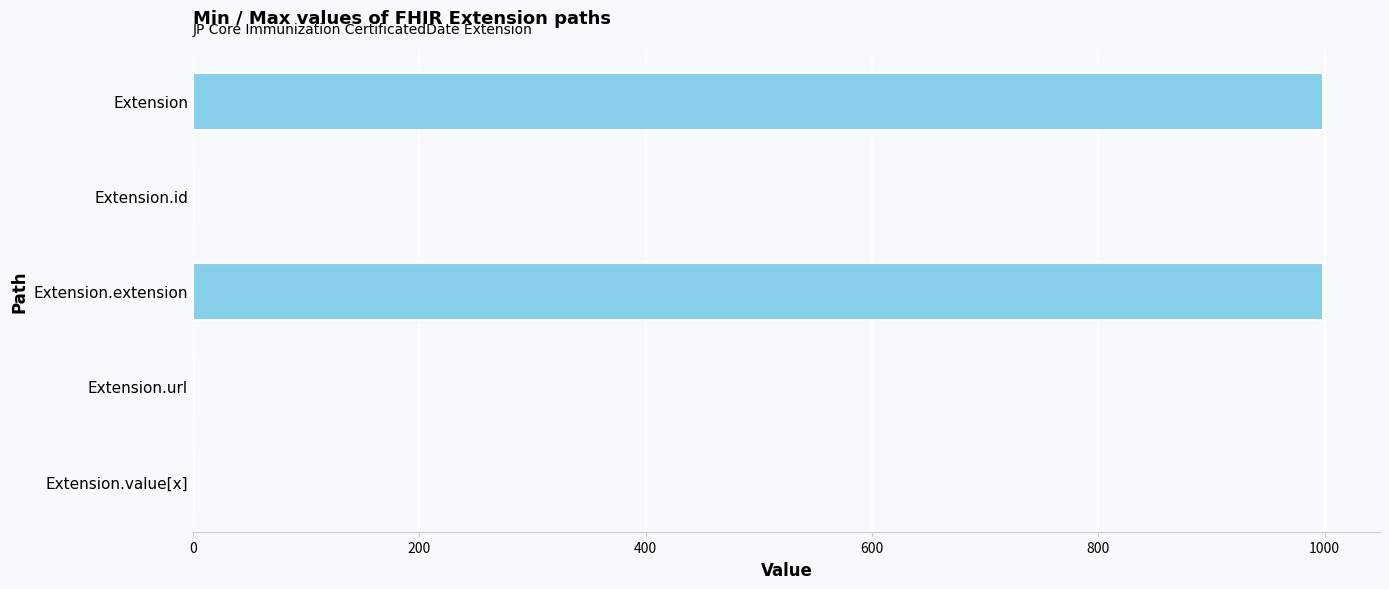

Count the values in the range 1 to 999.

5